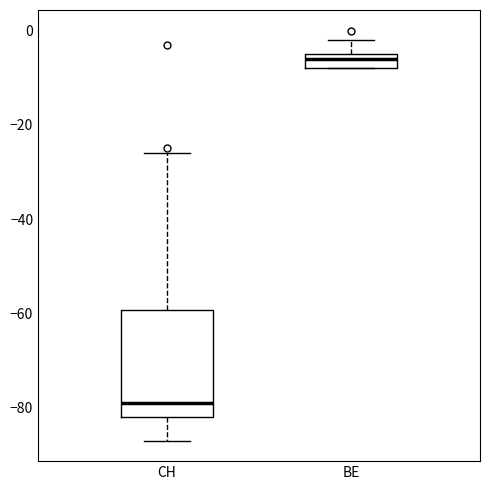

Reading left to right, read every box against the y-axis: the position of its median line, the range the box covers, and the ends of its whiskers. The values are not printed on the chart, so give them approximately, as read against the axis.

CH: median -78, box -82 to -60, whiskers -86 to -26
BE: median -6, box -8 to -4, whiskers -8 to -2